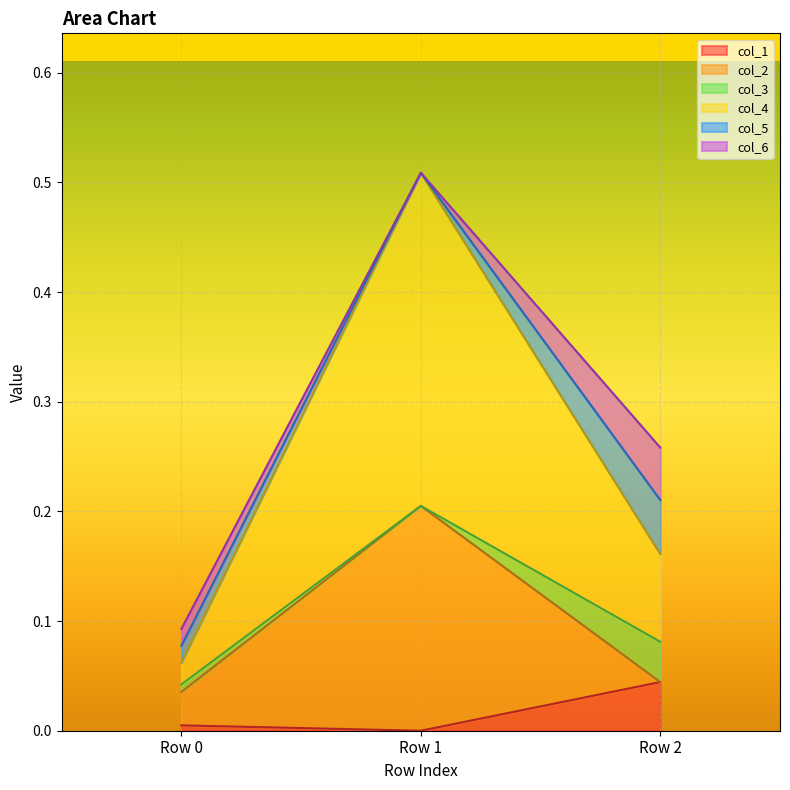

How many data points in col_1 are above 0?

2